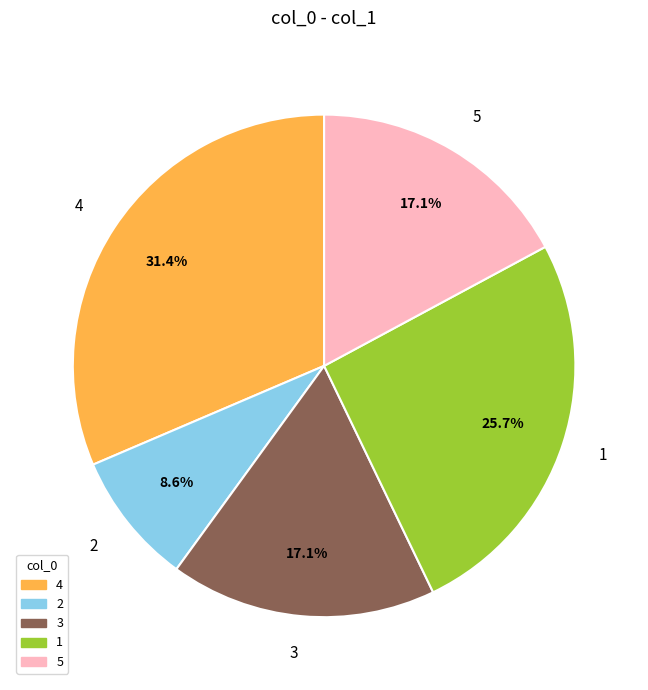

To the nearest percent, what is the average slice percentage?

20%